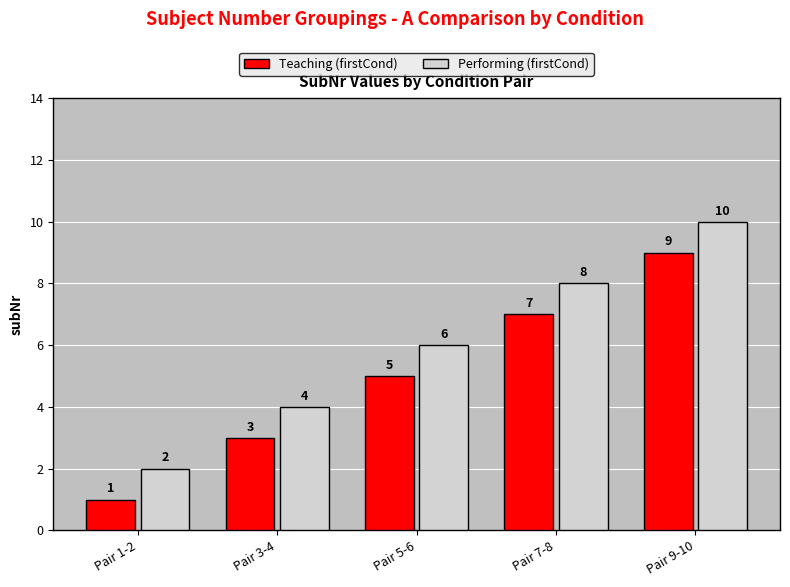

What is the minimum value for Performing (firstCond)?

2